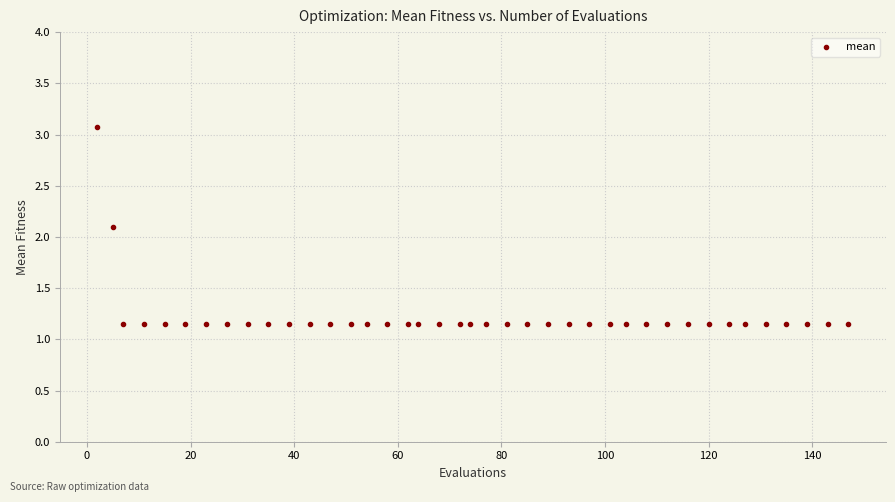

What is the range of Y values (max minus min)?

1.9